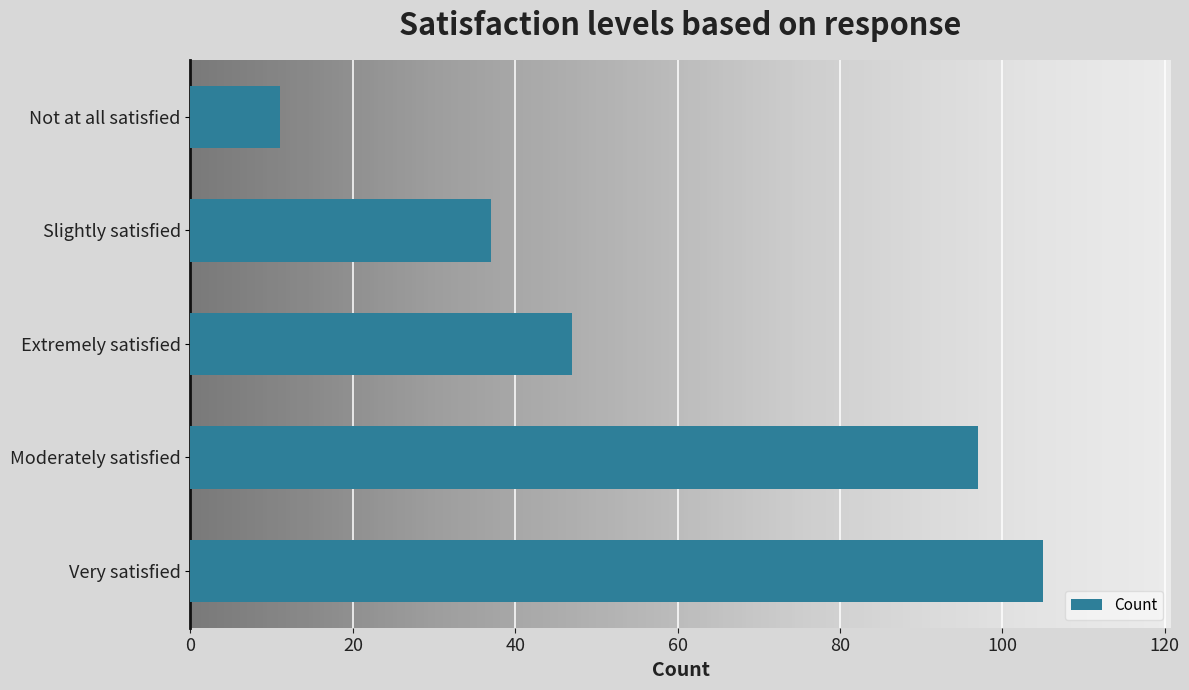

Count the number of categories in the chart.

5